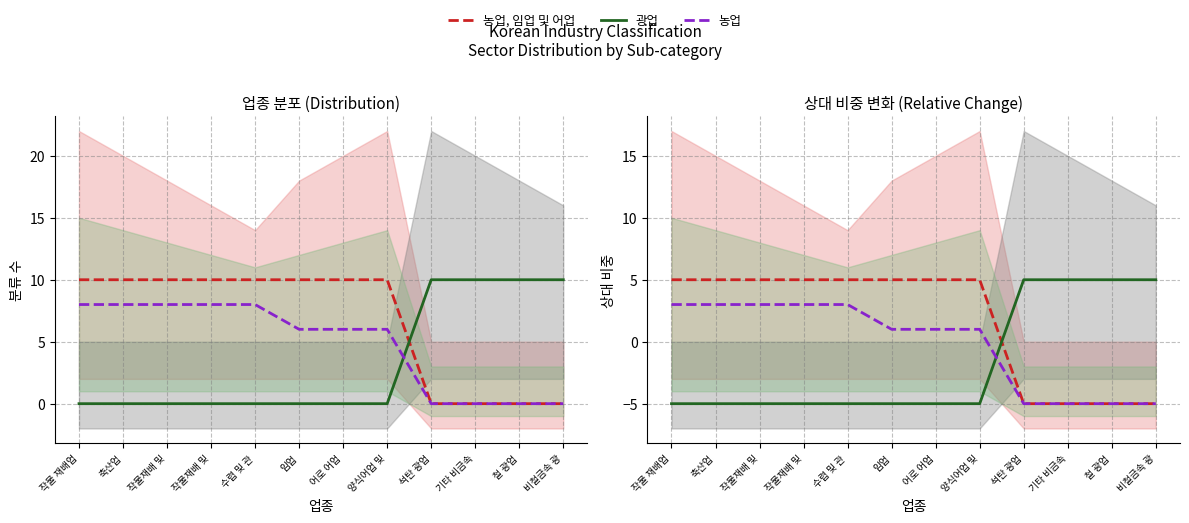

What is the label of the 5th point from the right?

양식어업 및